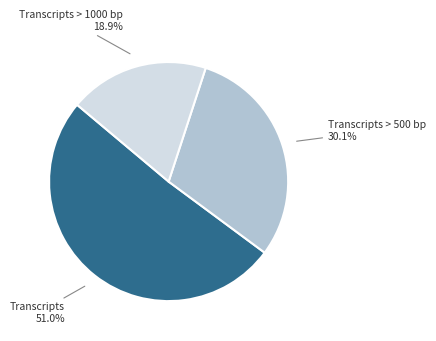

Is there a majority slice in this chart?

Yes